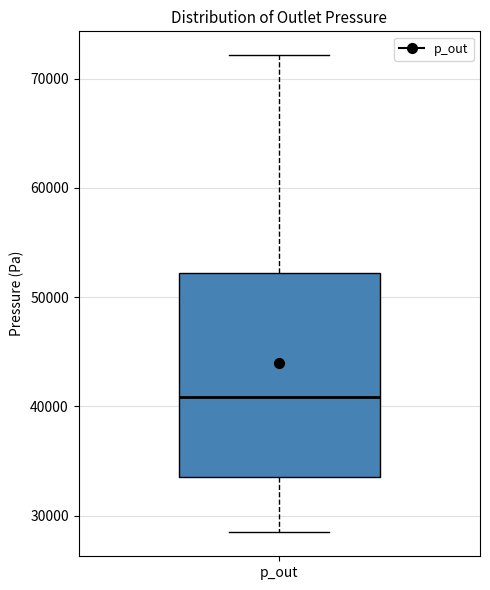

Transcribe this box plot: give where the median line is, the range the box spans, and where the two whiskers end, as read against the y-axis. The values are not printed on the chart, so give them approximately, as read against the axis.

median 41000, box 34000 to 52000, whiskers 28000 to 72000